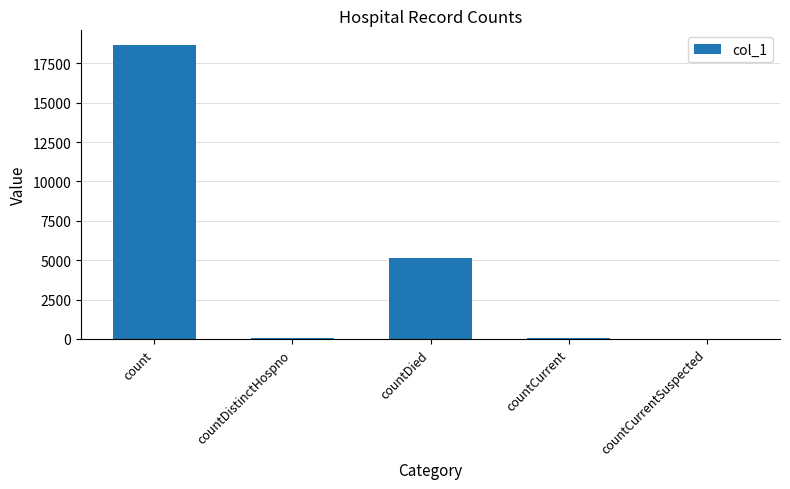

Is it true that the value at countDied is 7562?

False